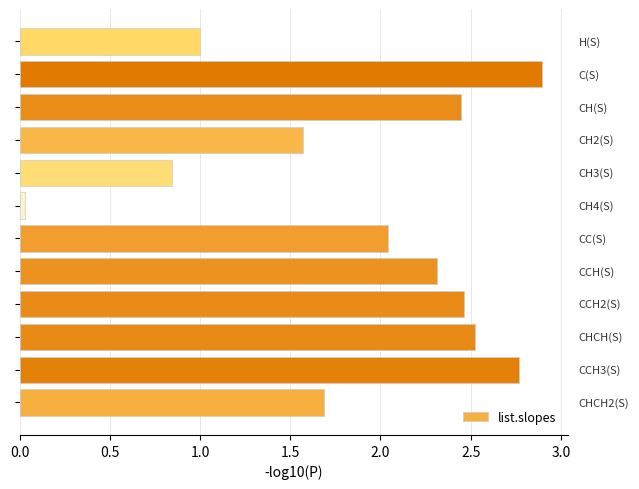

What is the sum of all values?

22.6